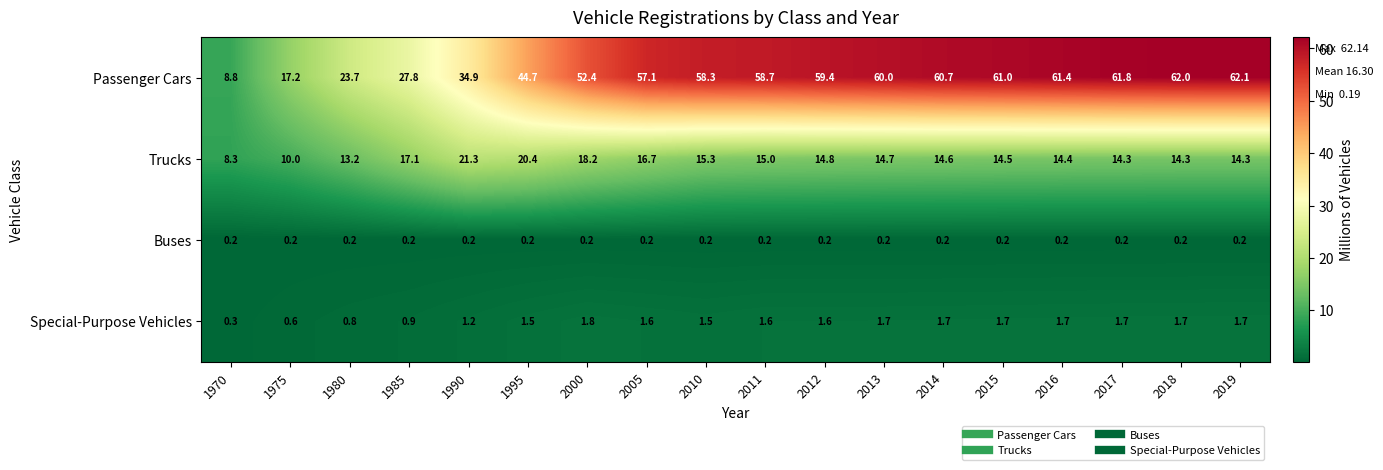

What is the greatest value displayed?

62.1